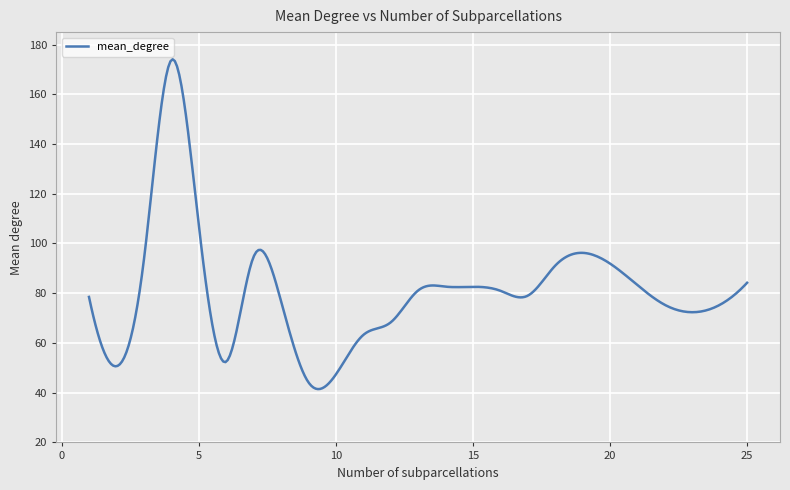

What is the maximum value shown in the chart?

174.1